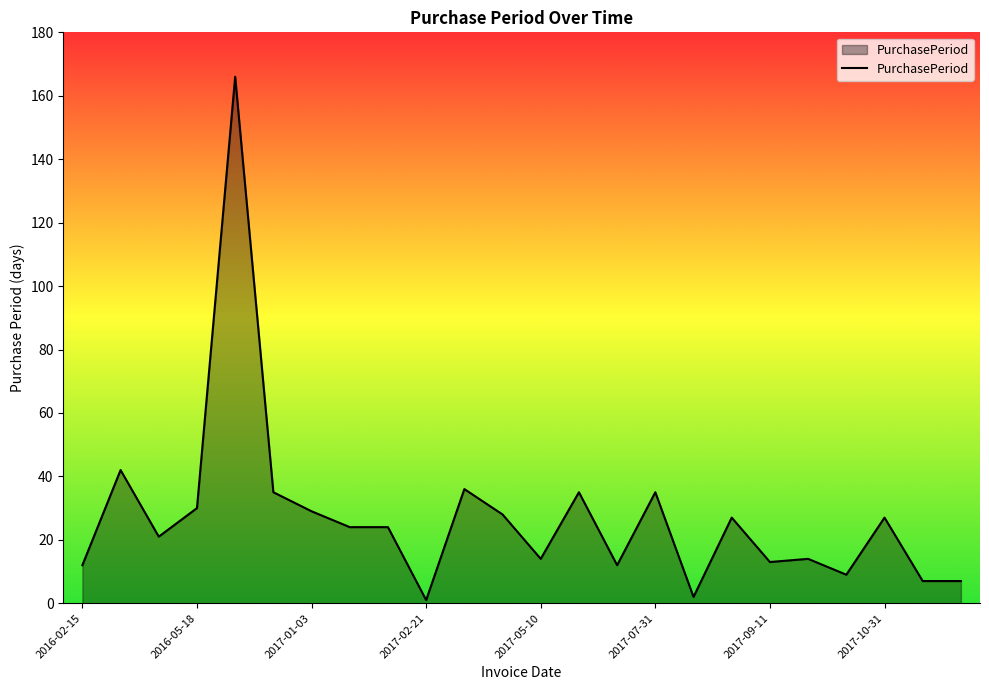

What is the difference between the maximum and minimum values?

165